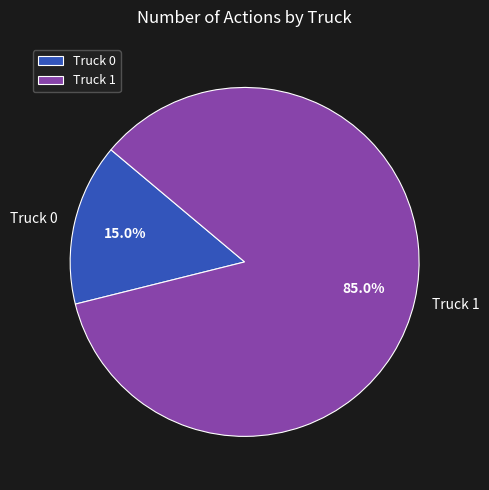

To the nearest percent, what is the average slice percentage?

50%